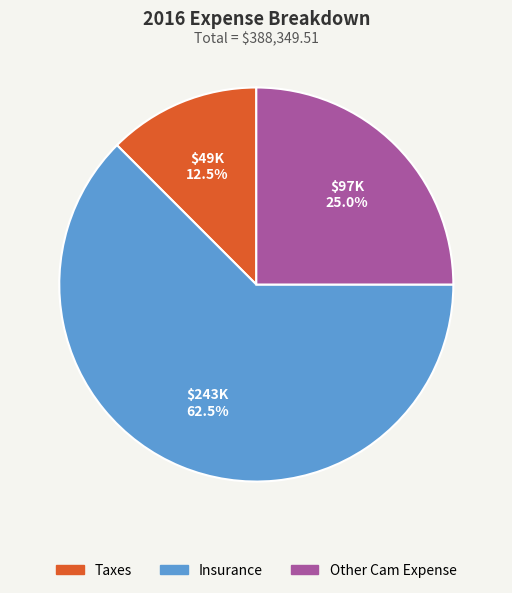

To the nearest percent, what is the average slice percentage?

33%